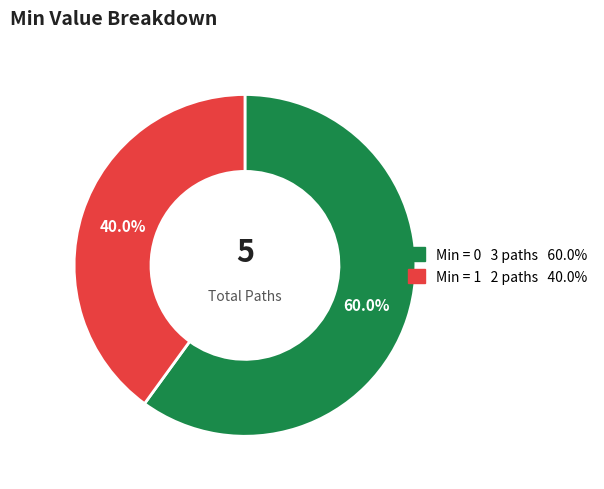

Is there a majority slice in this chart?

Yes